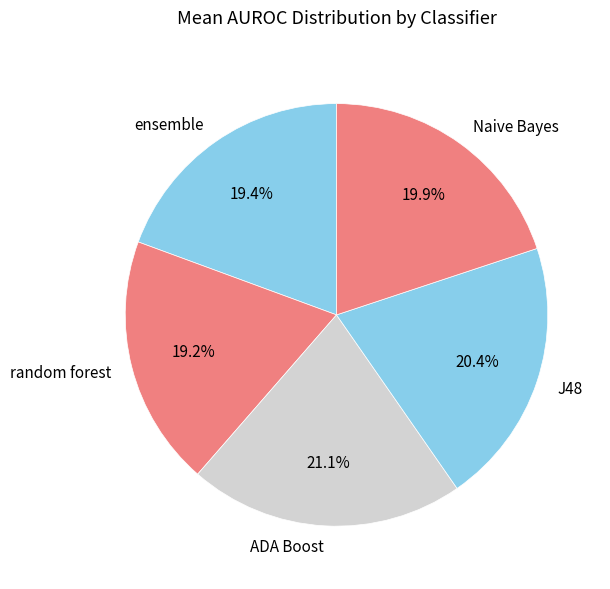

Does any single category account for the majority?

No